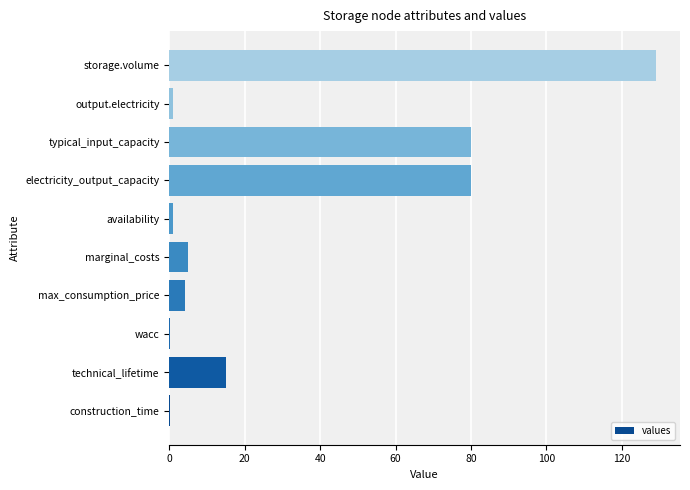

What is the sum of the values at electricity_output_capacity and max_consumption_price?

84.2